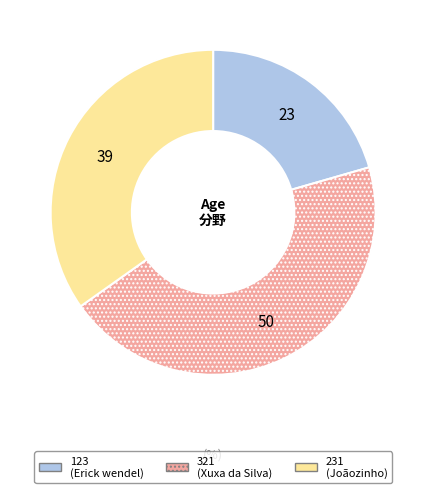

The 231 slice represents 29% of the pie. True or false?

False